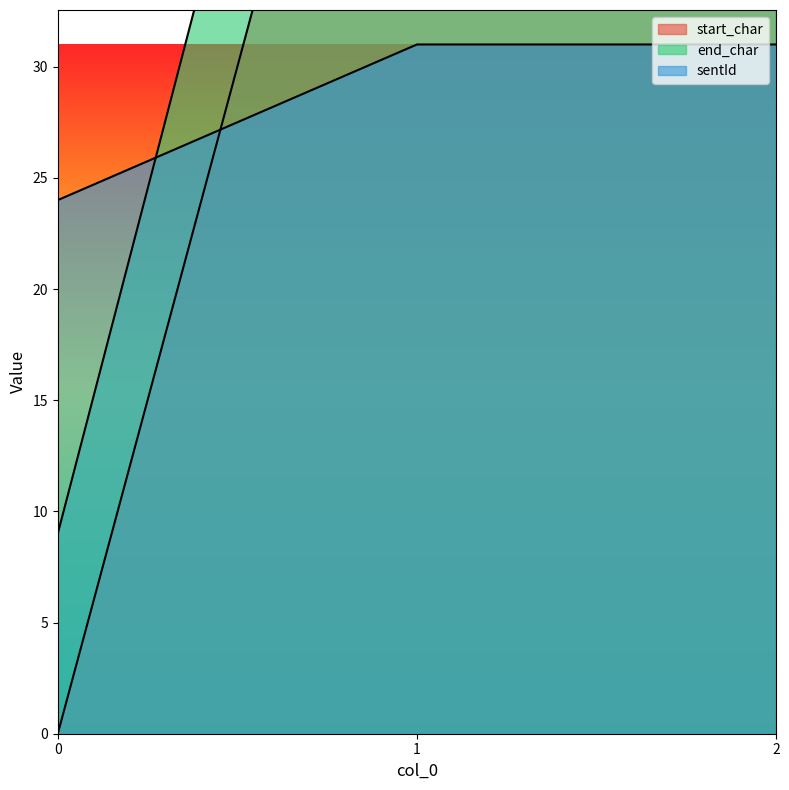

List the labels in order of sentId value, largest first.

1, 2, 0